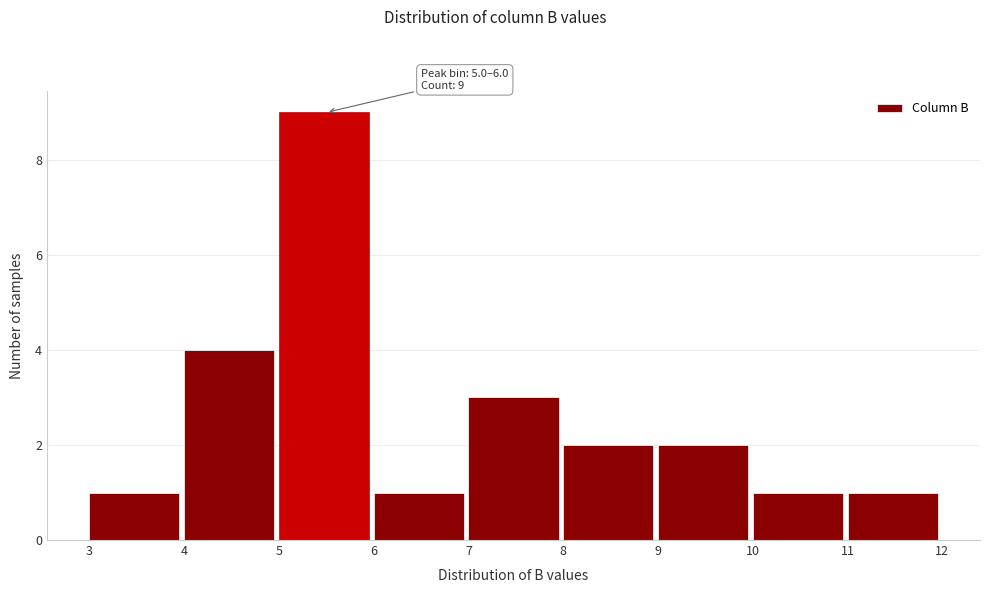

Which range on the x-axis has the tallest bar?

5 to 6